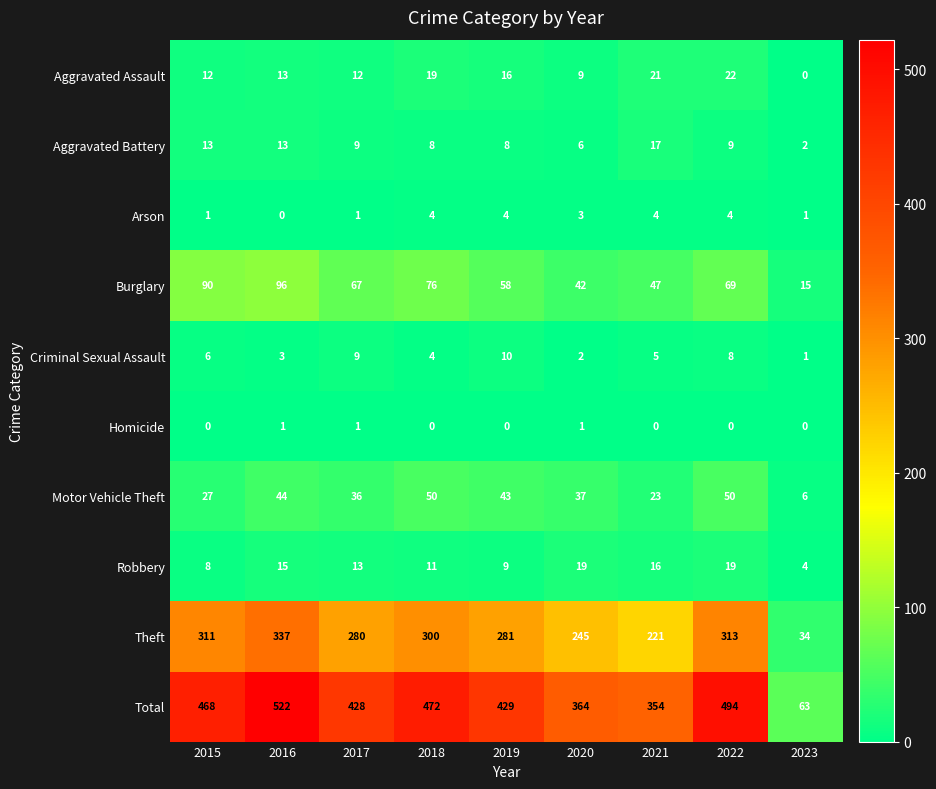

Count the number of data series in this chart.

10